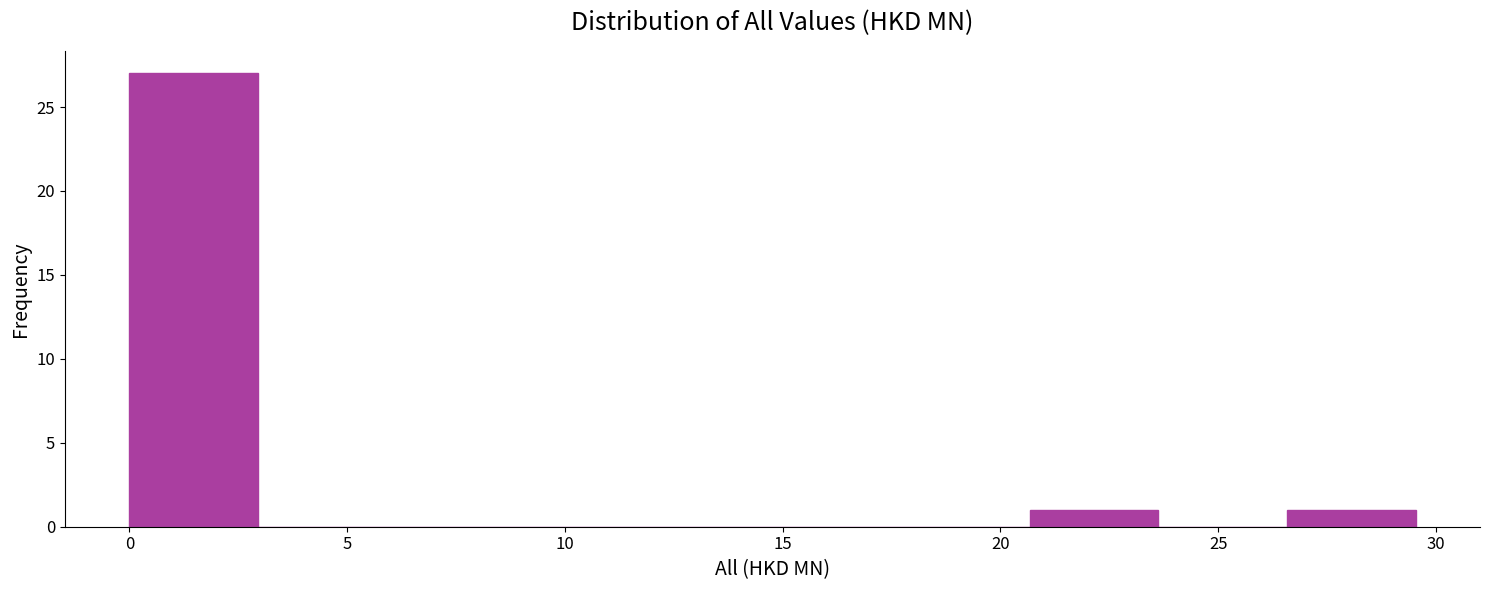

What is the height of the bar covering 26.5 to 29.5 on the x-axis? Neither the bar edges nor the heights are printed on the chart, so give them approximately, as read against the axes.

1